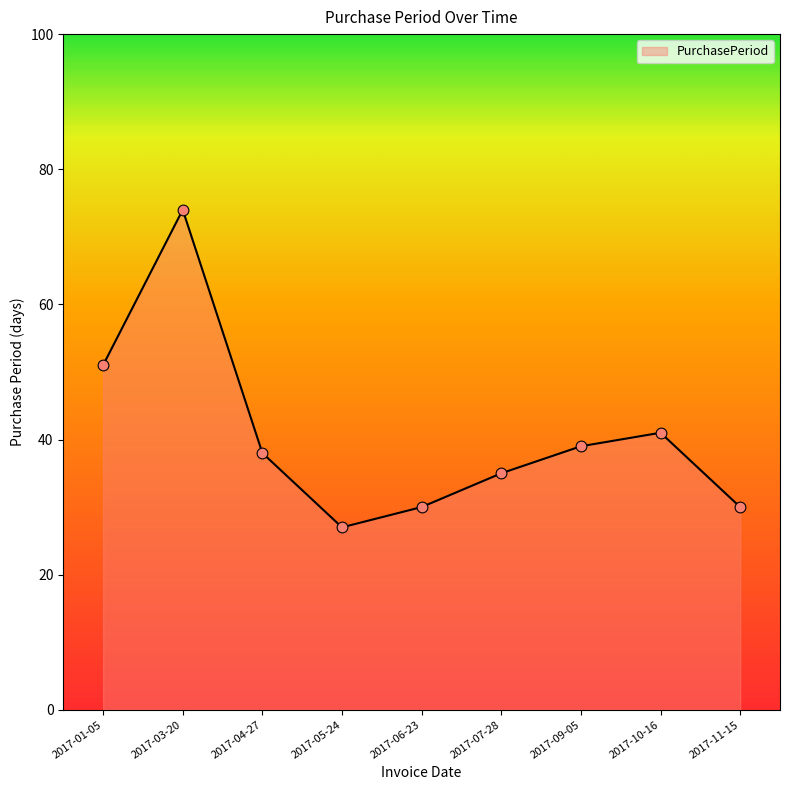

What is the change in value from 2017-04-27 to 2017-10-16?

+3